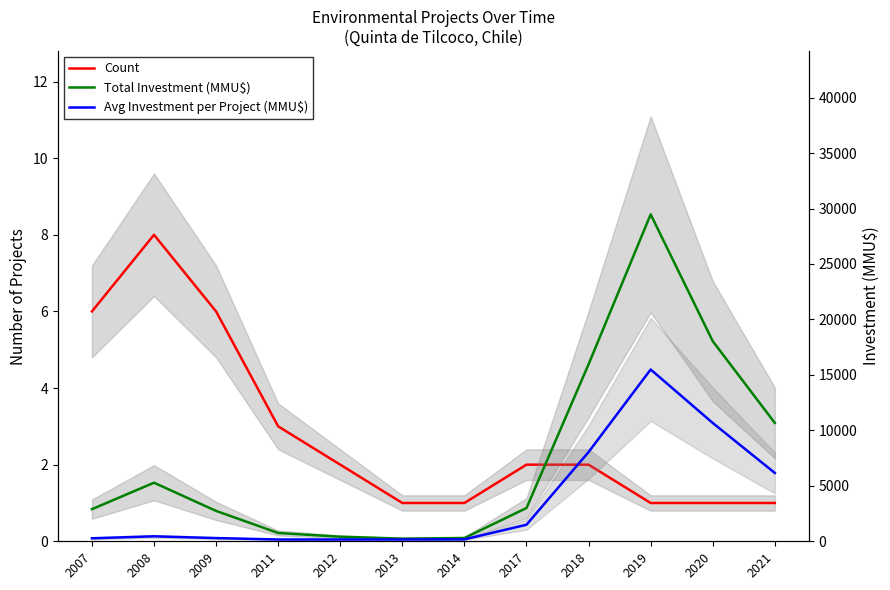

Reading left to right, transcribe all the data shown in this chart.

Count: 2007=6.0	2008=8.0	2009=6.0	2011=3.0	2012=2.0	2013=1.0	2014=1.0	2017=2.0	2018=2.0	2019=1.0	2020=1.0	2021=1.0
Total Investment (MMU$): 2007=2895.0	2008=5281.0	2009=2738.0	2011=749.0	2012=411.0	2013=239.0	2014=296.0	2017=2999.0	2018=15958.0	2019=29471.0	2020=18040.0	2021=10668.0
Avg Investment per Project (MMU$): 2007=270.7	2008=447.4	2009=288.4	2011=161.0	2012=161.8	2013=164.9	2014=173.0	2017=1491.7	2018=8045.0	2019=15488.8	2020=10667.3	2021=6160.0